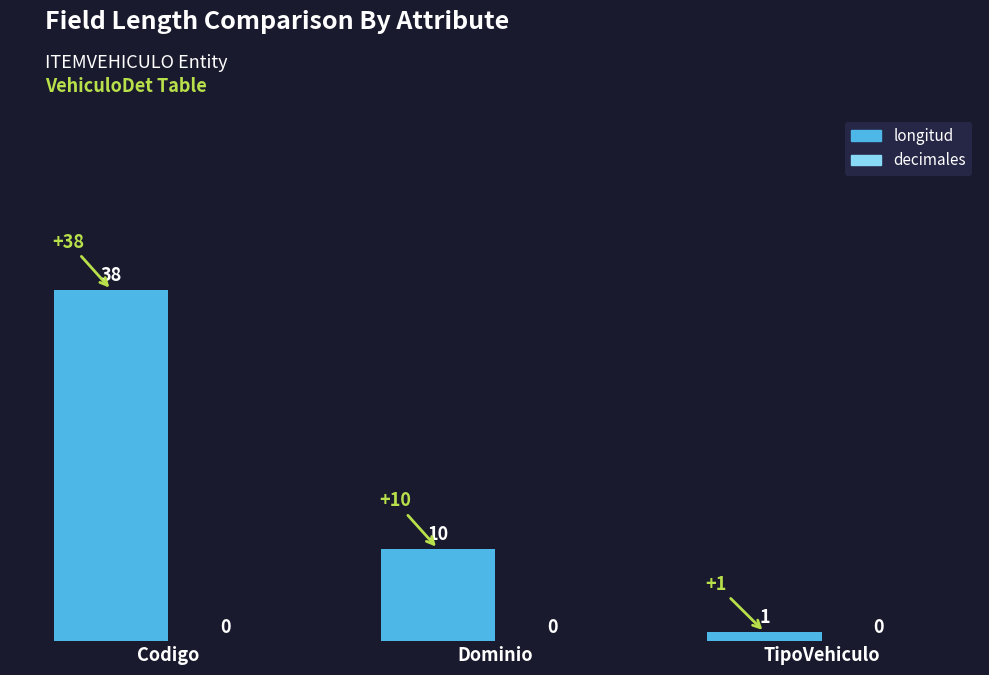

The chart shows a value of 1 at TipoVehiculo. True or false?

True